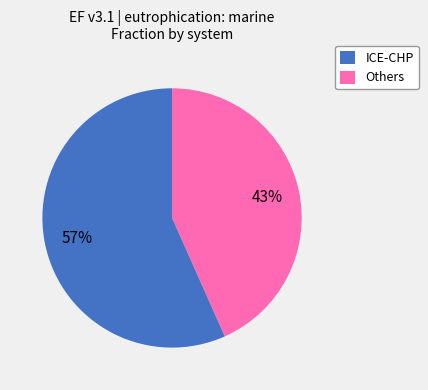

To the nearest percent, what is the average slice percentage?

50%